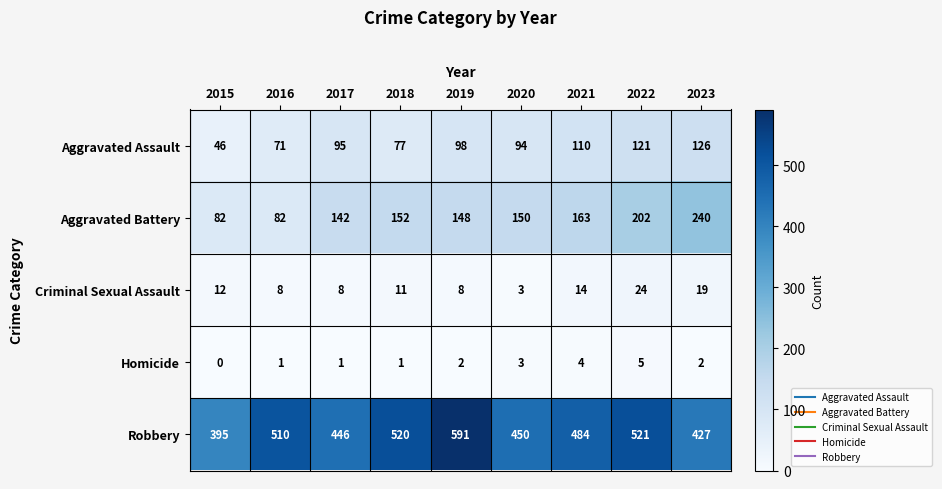

What is the average value of the Aggravated Battery series?

151